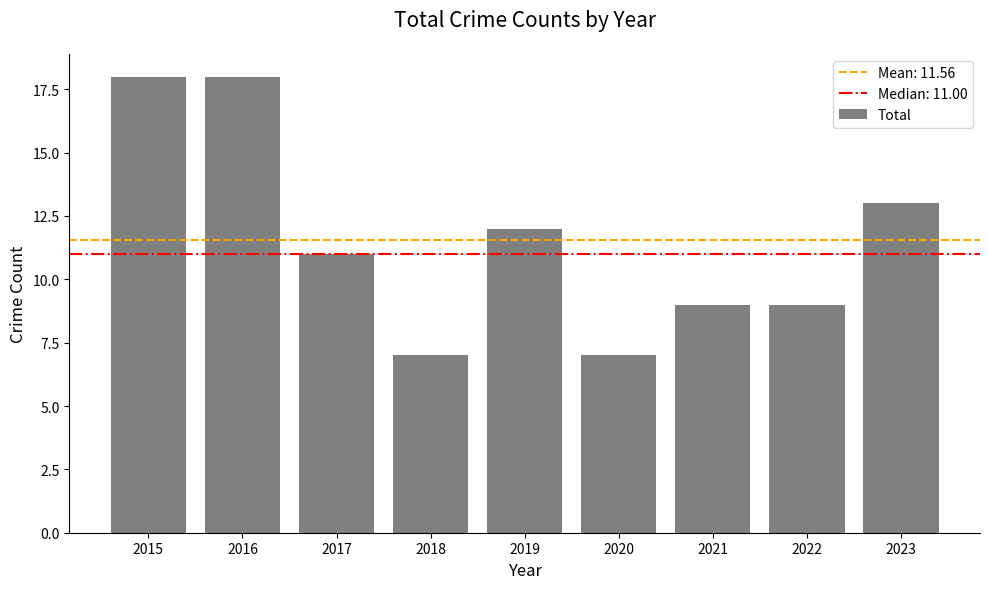

What is the approximate value at 2015?

18